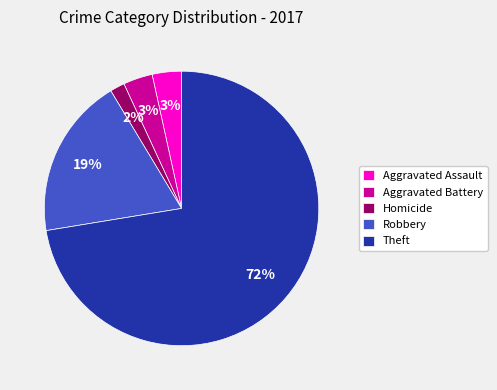

What is the largest slice in the pie chart?

Theft